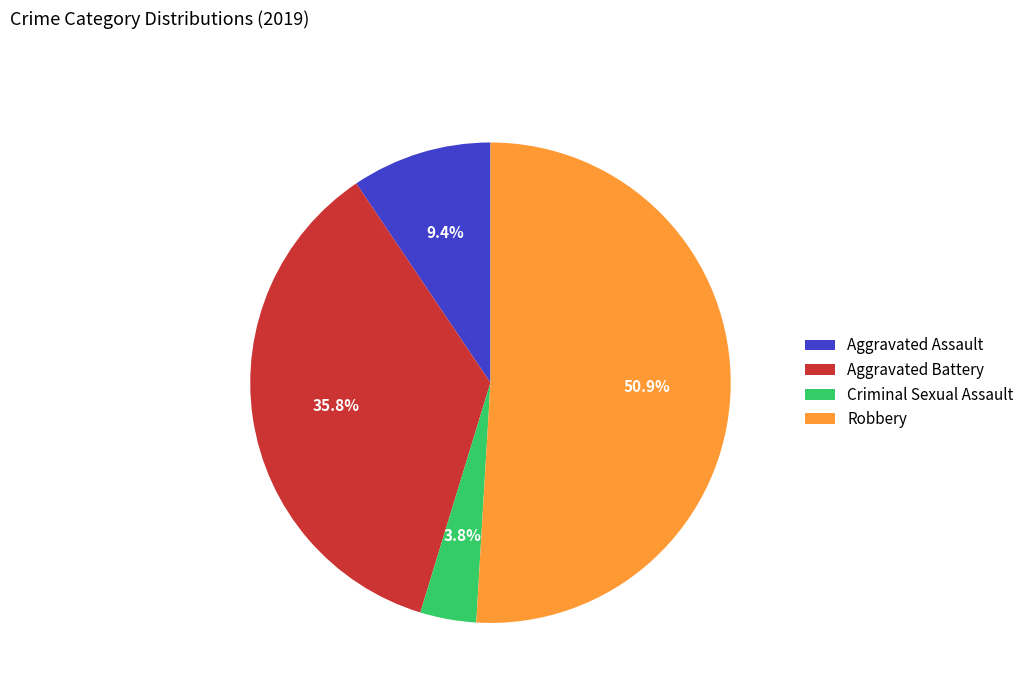

Which category has the smallest portion of the pie?

Criminal Sexual Assault